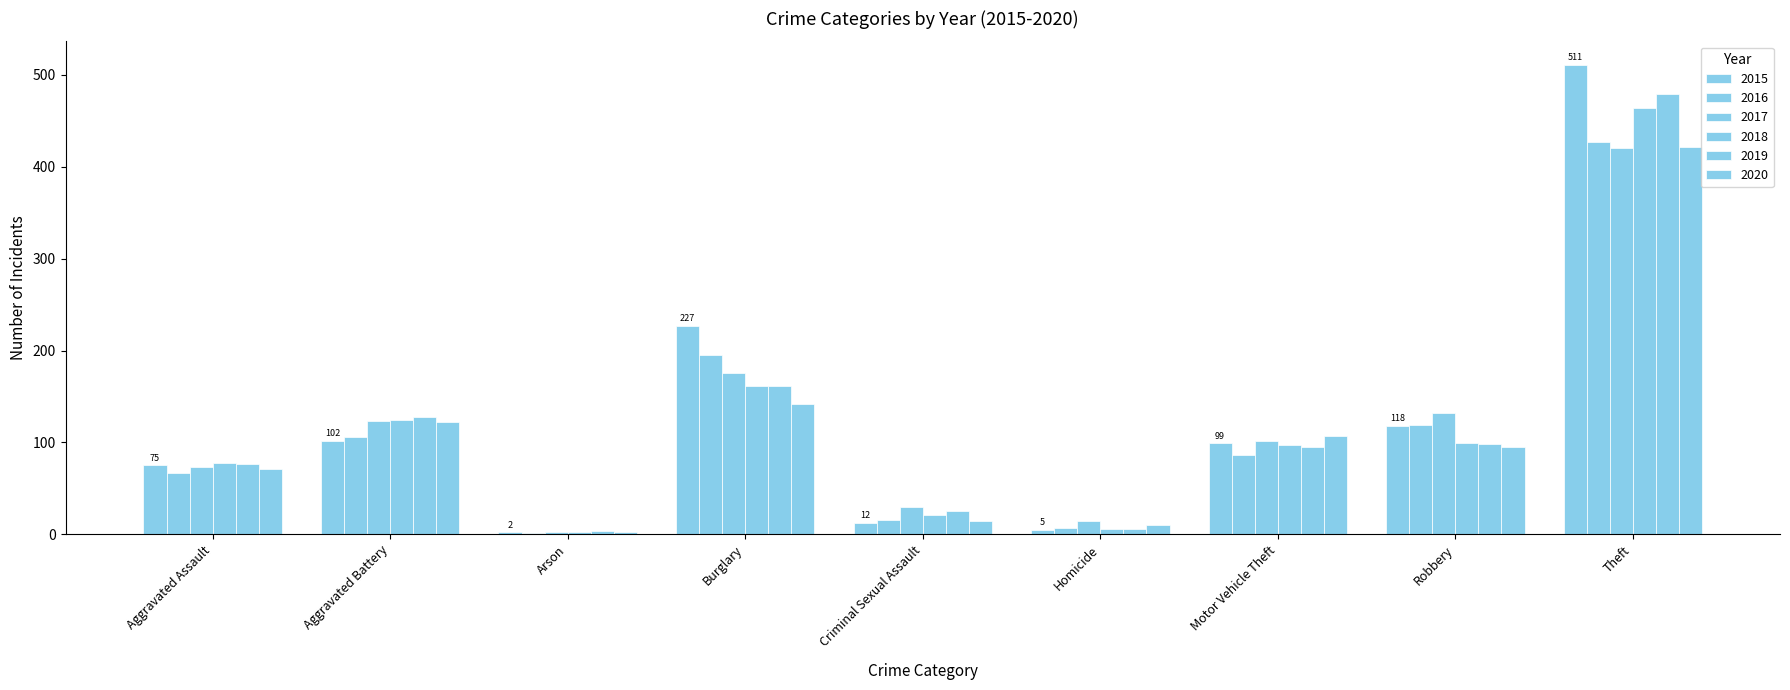

How many data points does each series have?

9